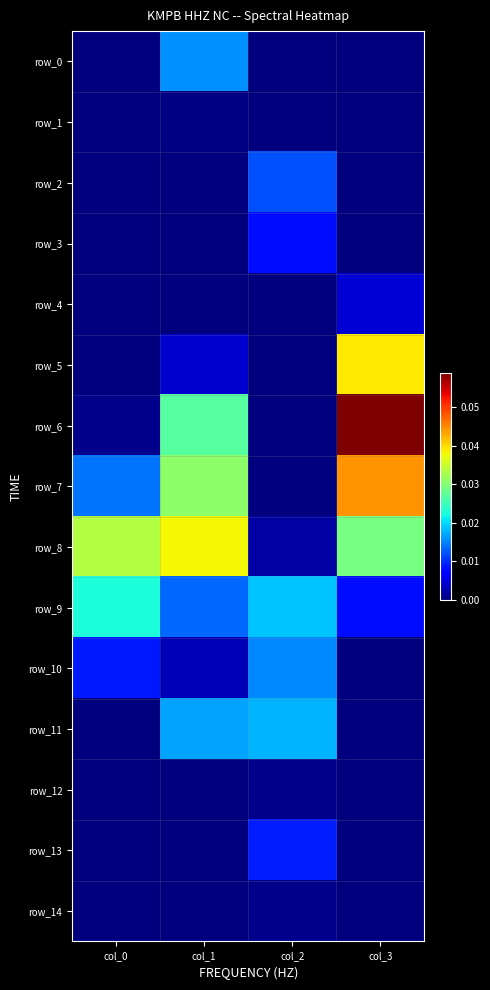

Rank the categories by row_8 value from lowest to highest.

col_2, col_3, col_0, col_1